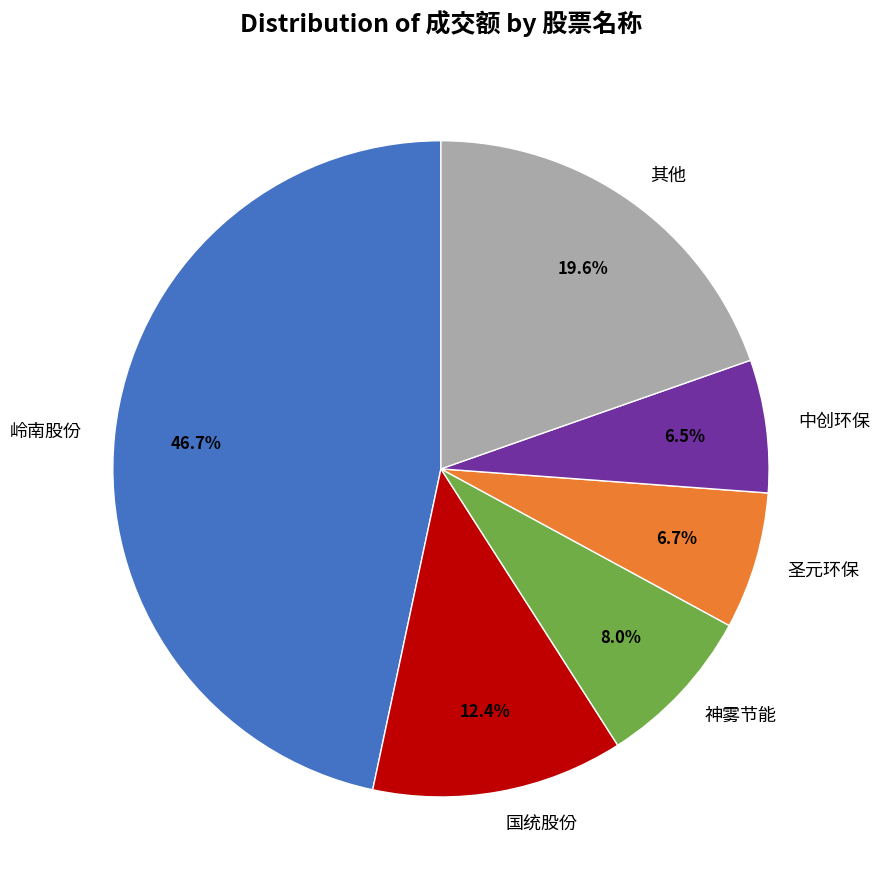

How many segments does this pie chart have?

6